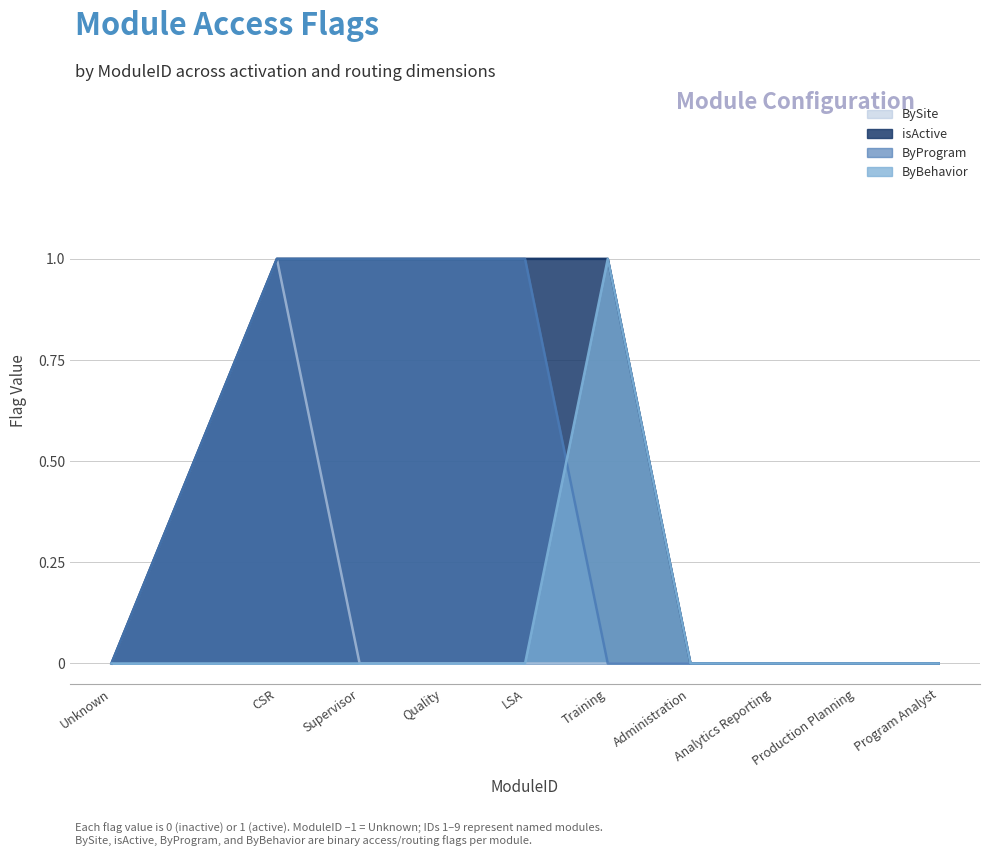

Is it true that ByProgram equals 0 at Unknown?

True